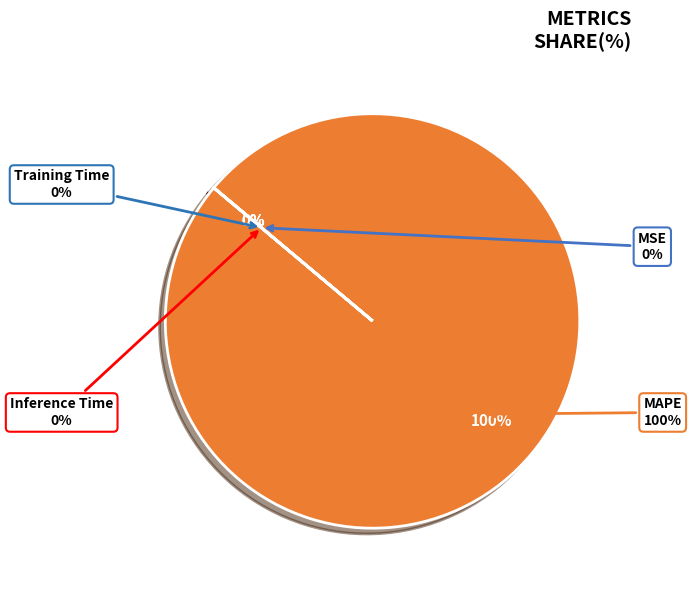

Between Training Time and MSE, which is larger?

MSE